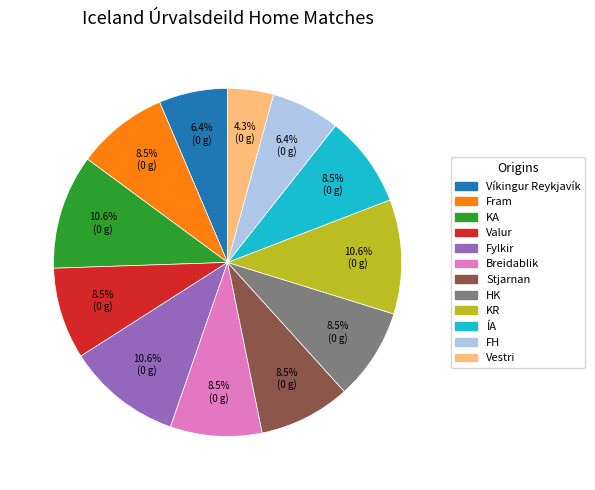

Which category has the smallest portion of the pie?

Vestri